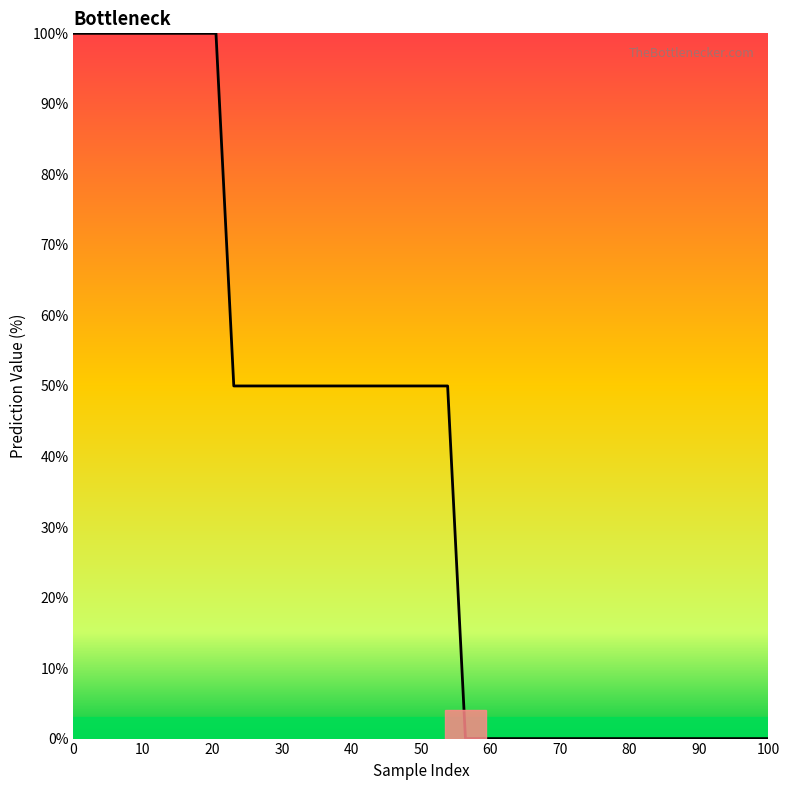

What is the greatest value displayed?

100